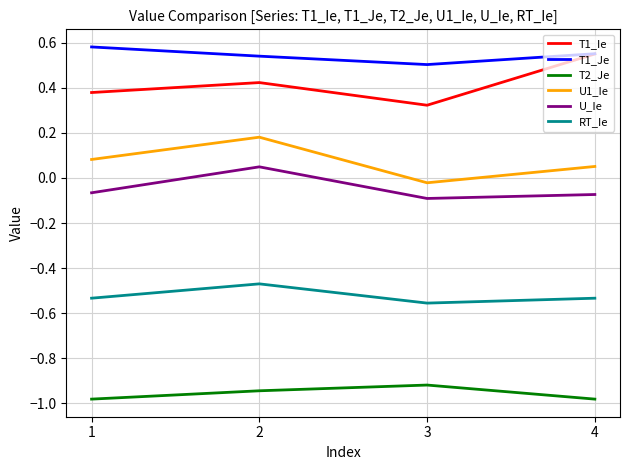

Where is T2_Je nearest to the value 0?

3